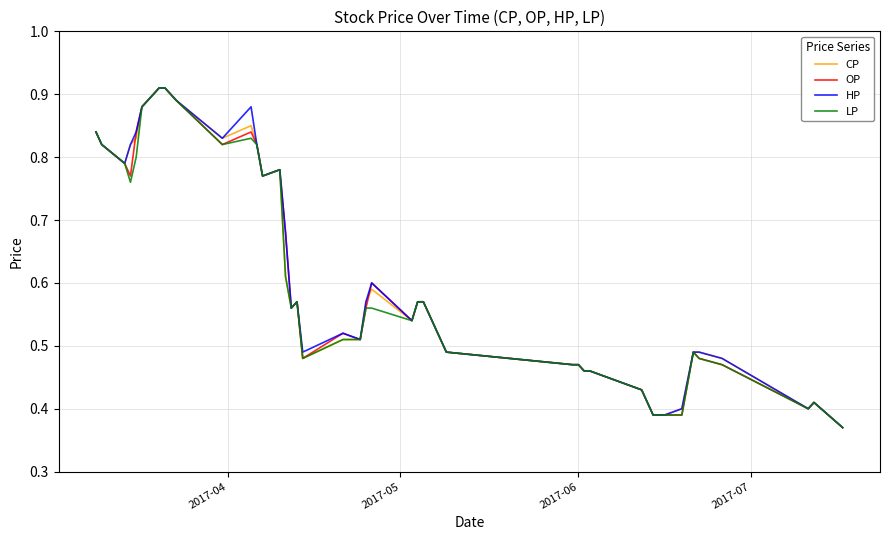

How many lines are shown in the chart?

4